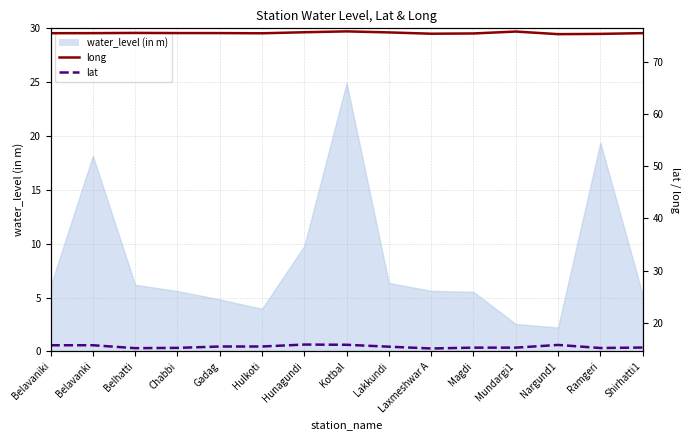

Which category has the lowest value across all series?

Laxmeshwar A